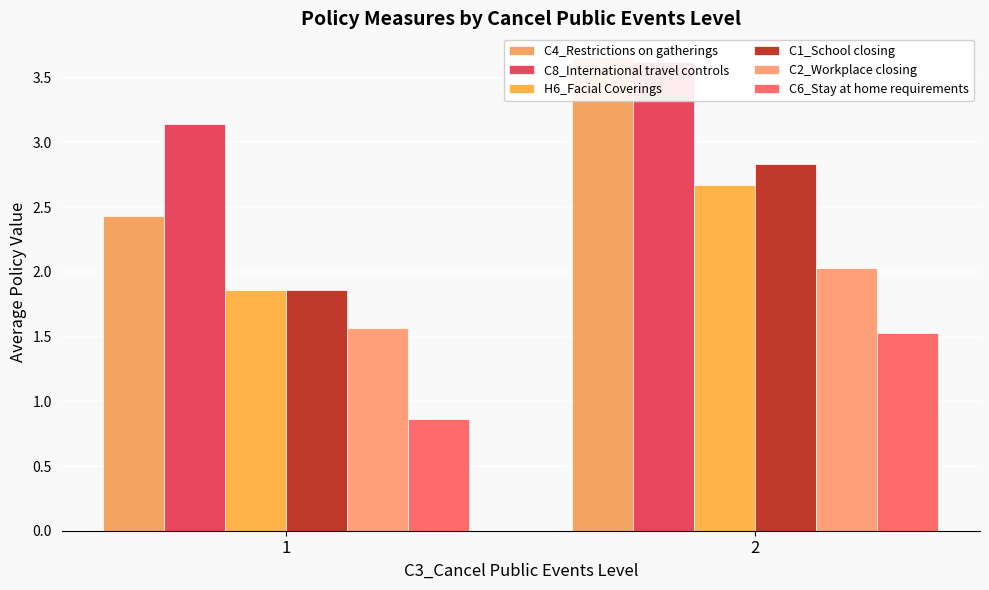

Rank the series by their maximum value, from lowest to highest.

C6_Stay at home requirements, C2_Workplace closing, H6_Facial Coverings, C1_School closing, C8_International travel controls, C4_Restrictions on gatherings